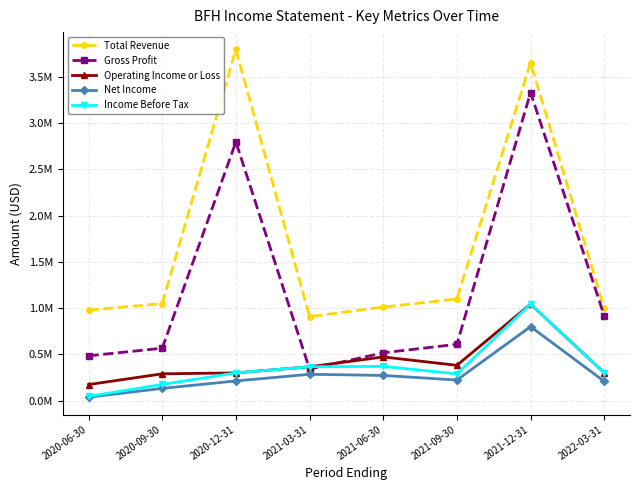

Which series has the largest total across all categories?

Total Revenue